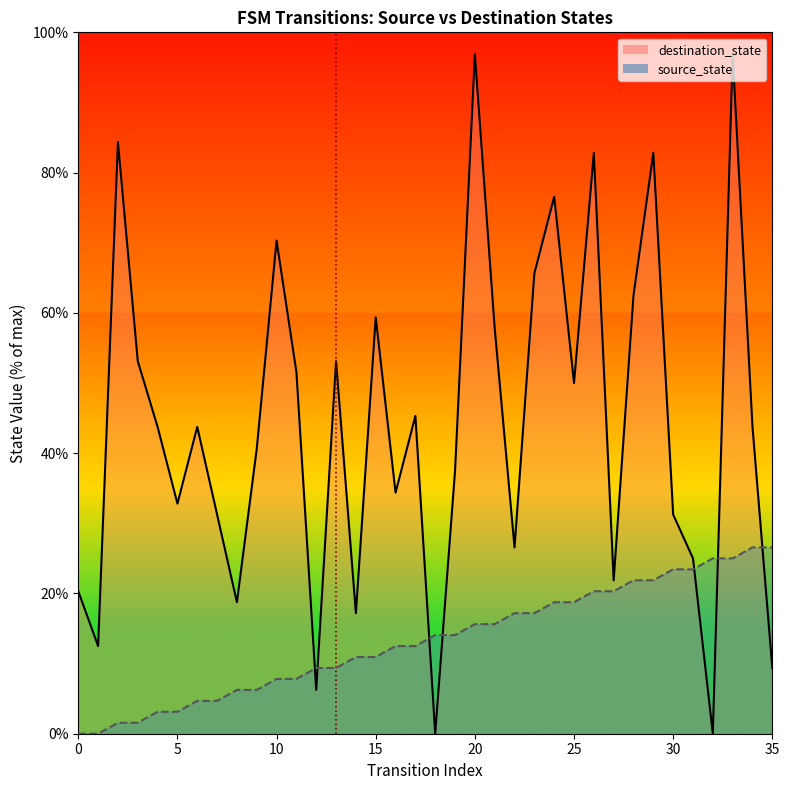

True or false: destination_state has more than 0 points higher than both neighbors.

True